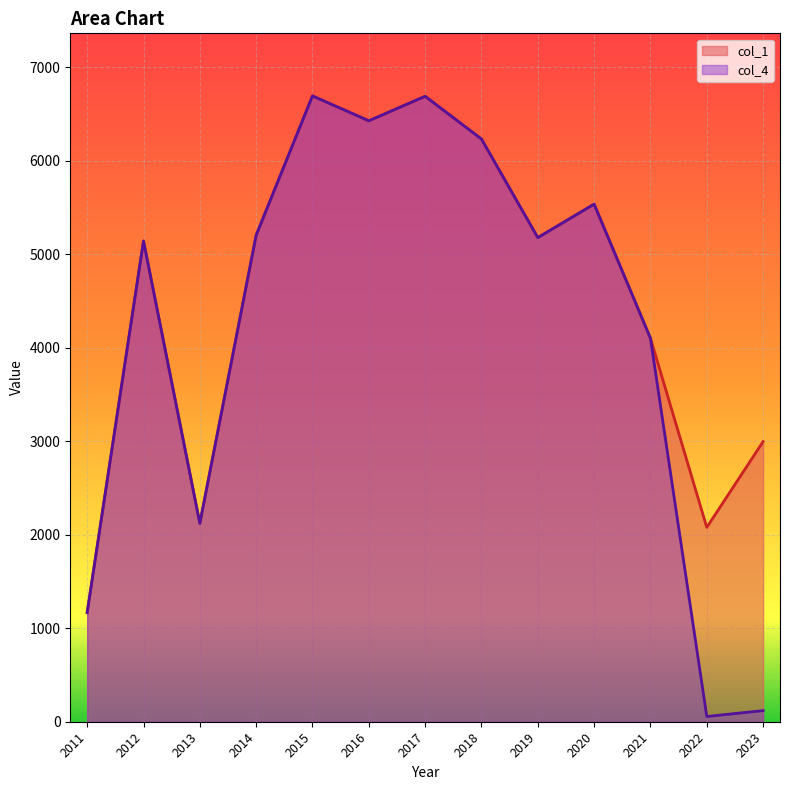

Where is col_1 nearest to the value 3929?

2021